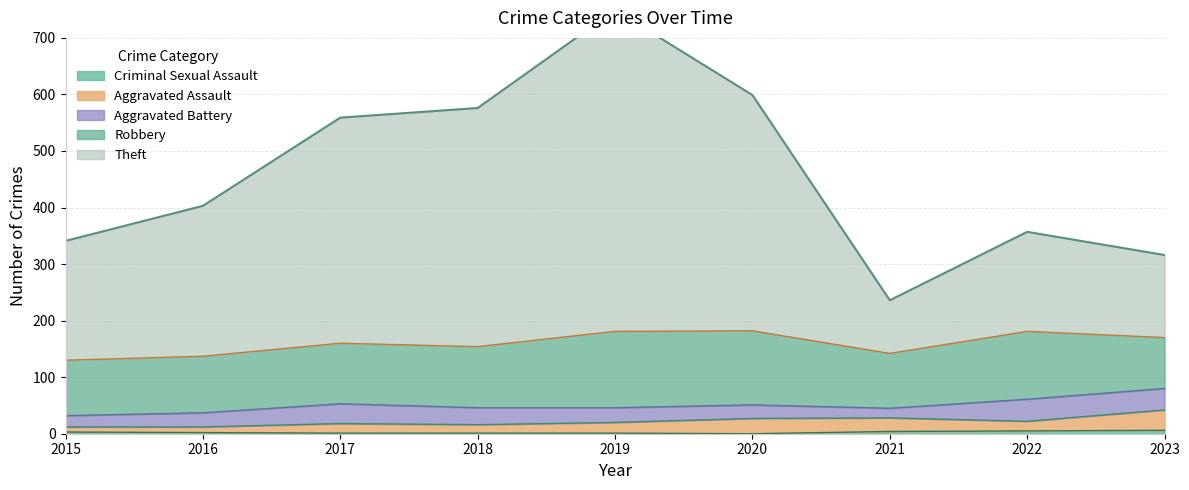

The value of Theft at 2019 is 825. True or false?

False